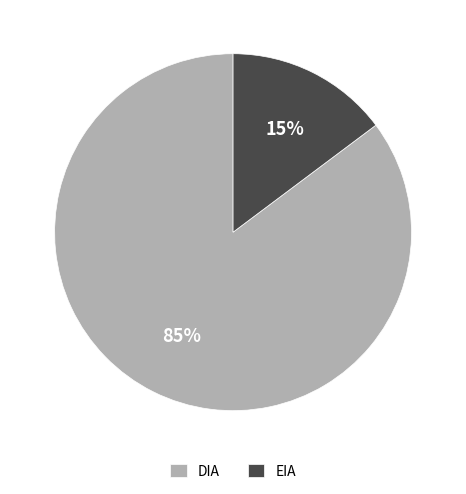

To the nearest percent, what percentage of the pie is DIA?

85%